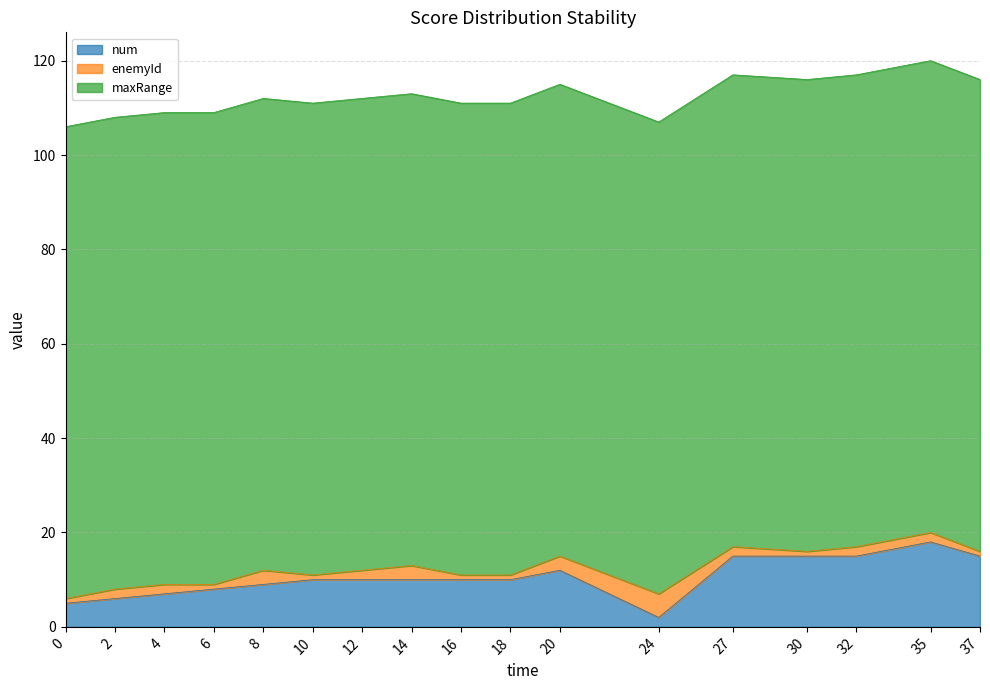

What is the sum of all maxRange values?

1700